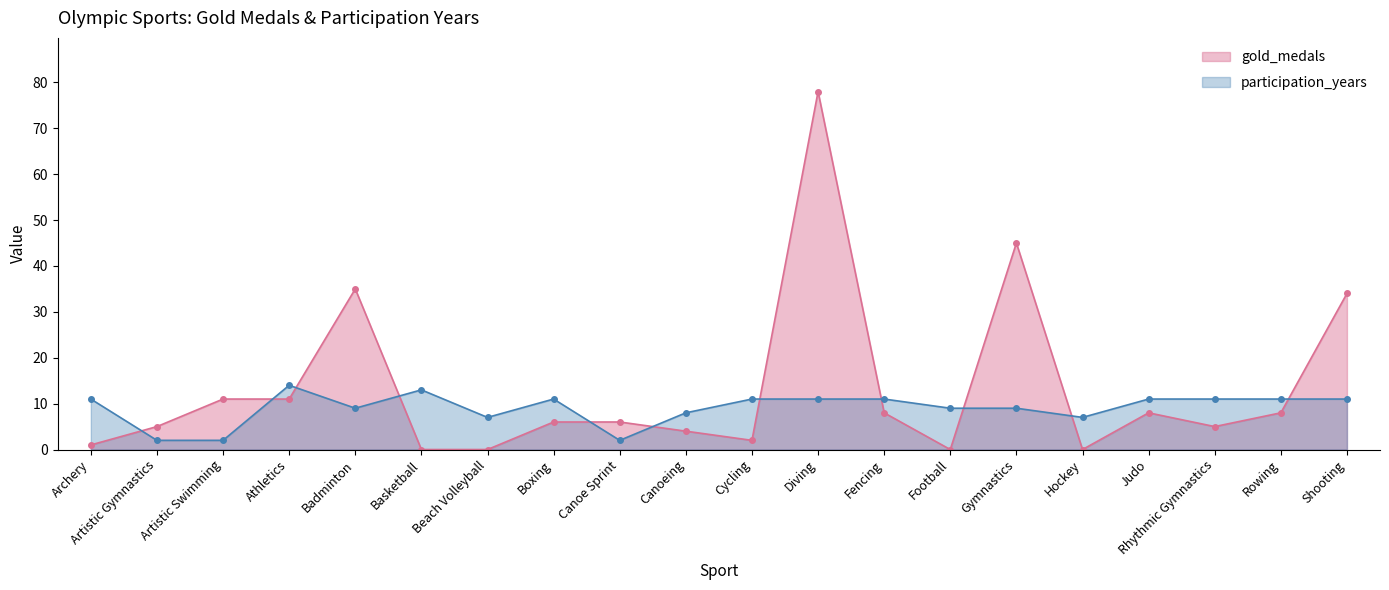

How many lines are shown in the chart?

2